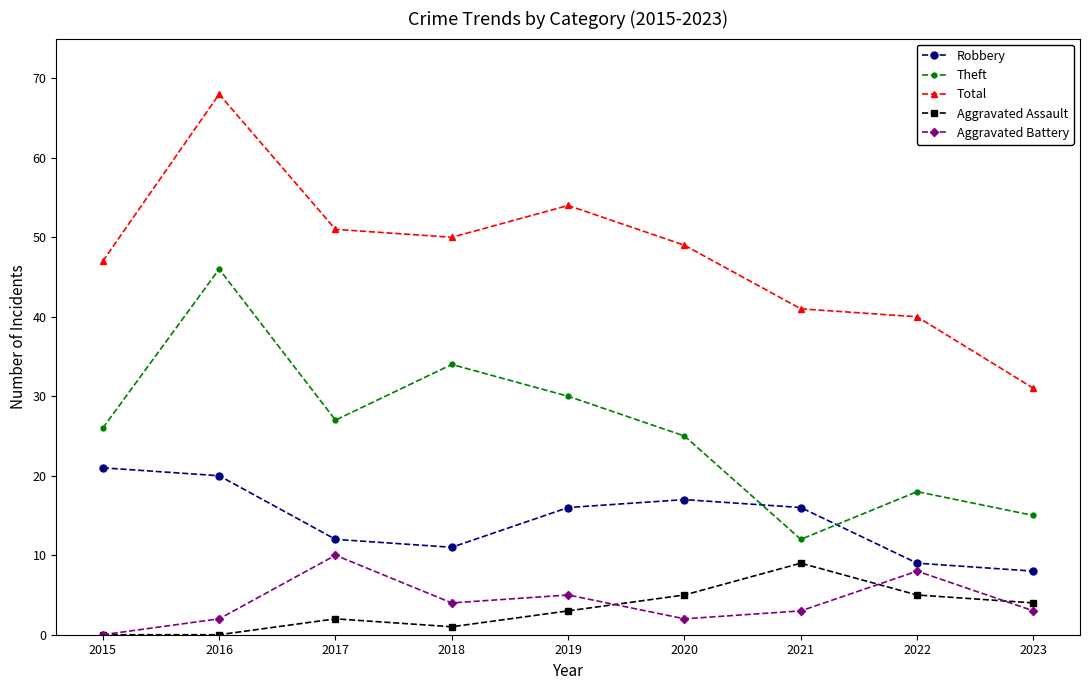

The Theft series shows 27 at 2017. True or false?

True